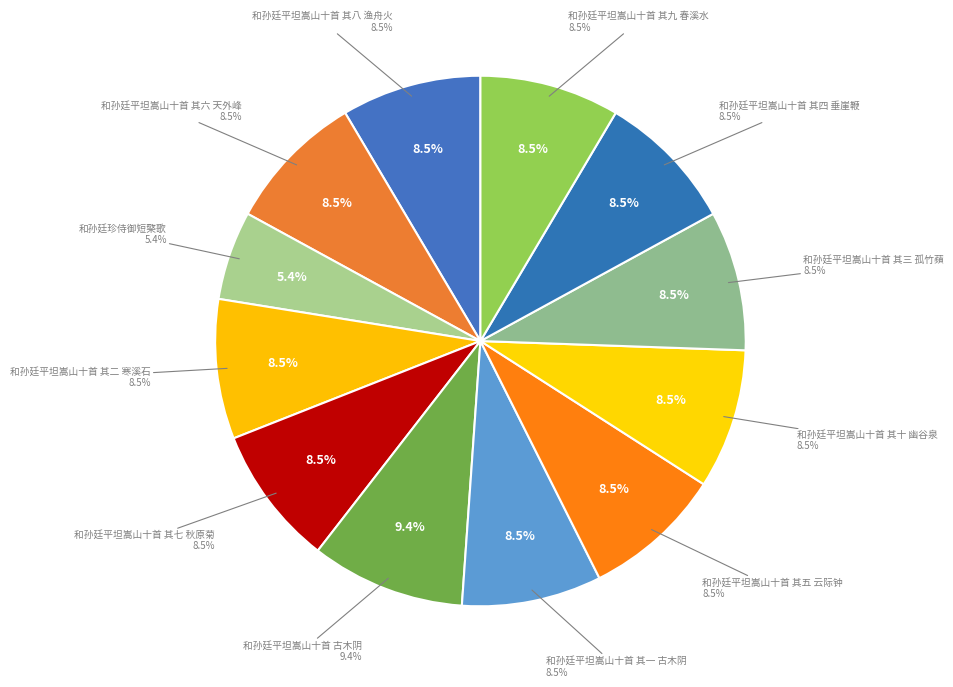

Combined, what portion of the pie is 和孙廷平坦嵩山十首 其二 寒溪石 and 和孙廷平坦嵩山十首 古木阴?

17.9%